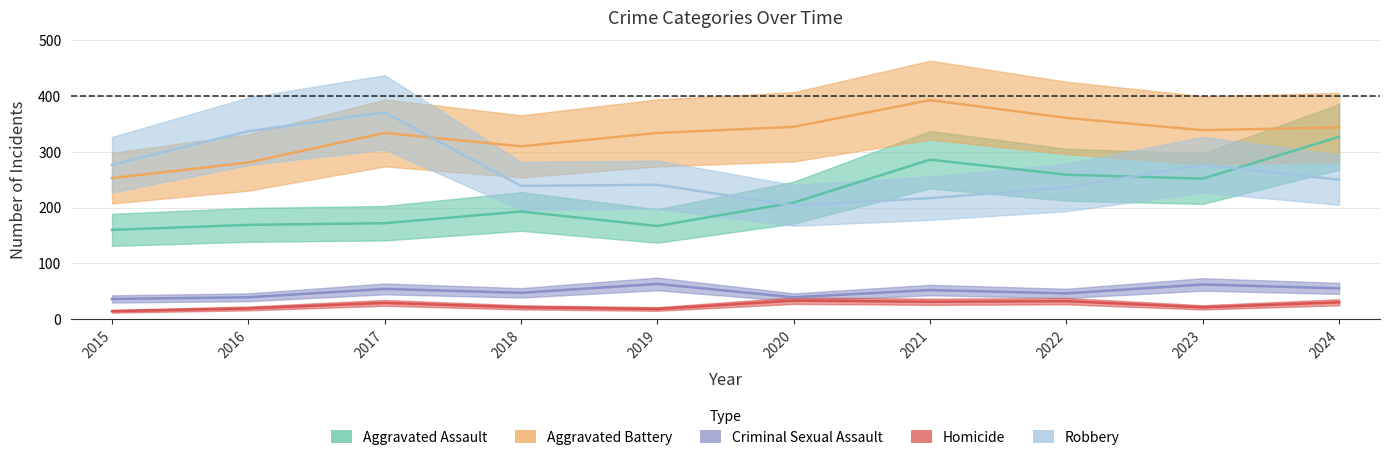

Which series has the largest total across all categories?

Aggravated Battery